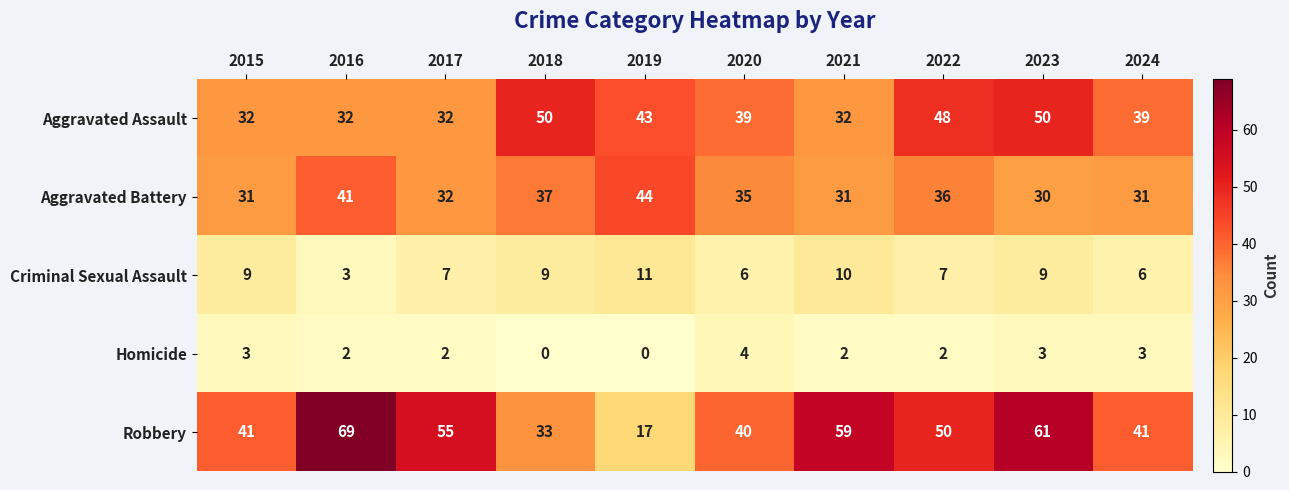

Which series has the widest spread of values?

Robbery